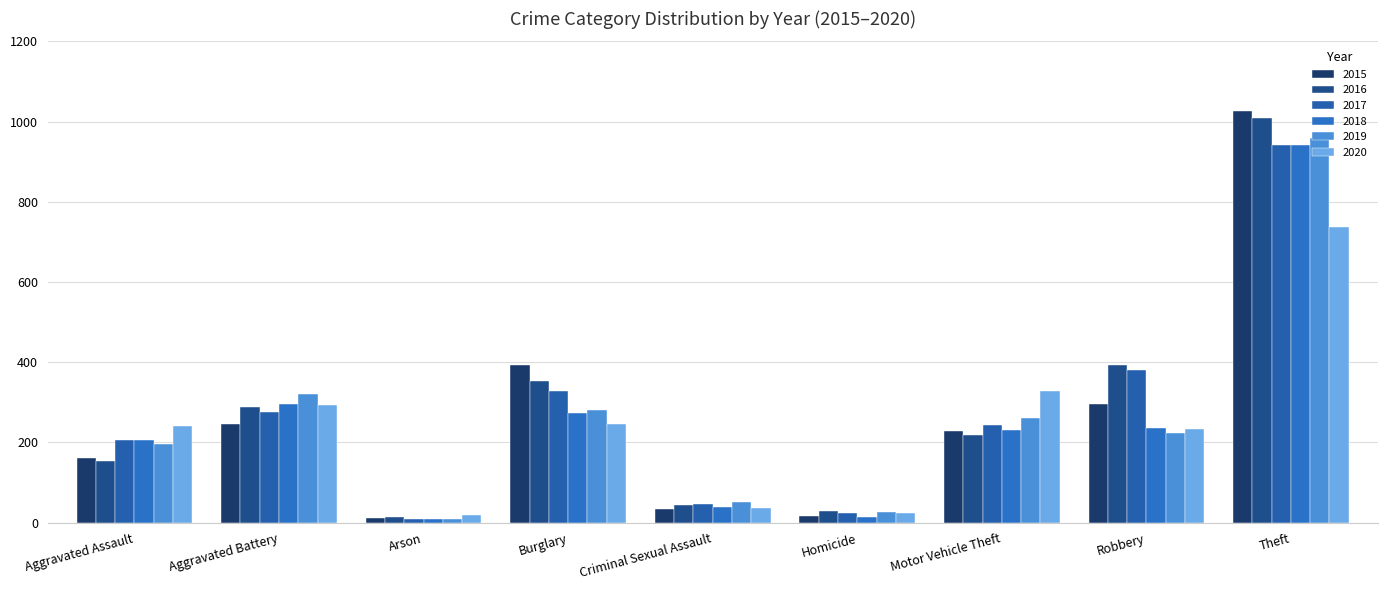

At which label does 2018 reach its minimum?

Arson